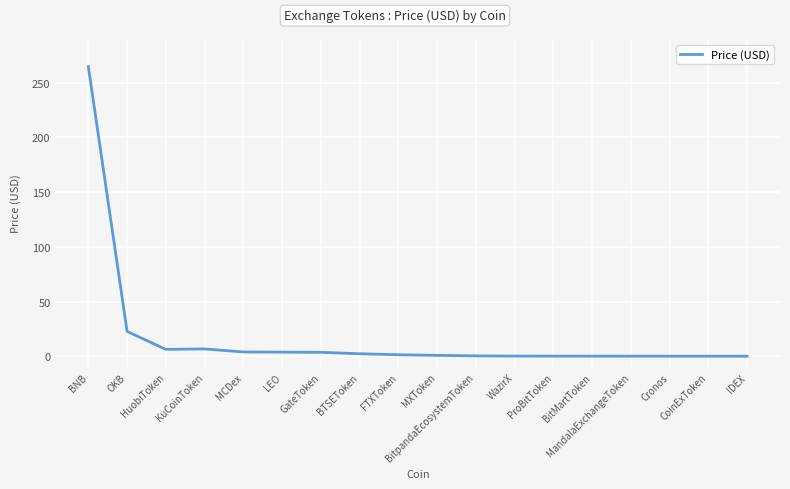

What is the difference between the maximum and minimum values?

264.7